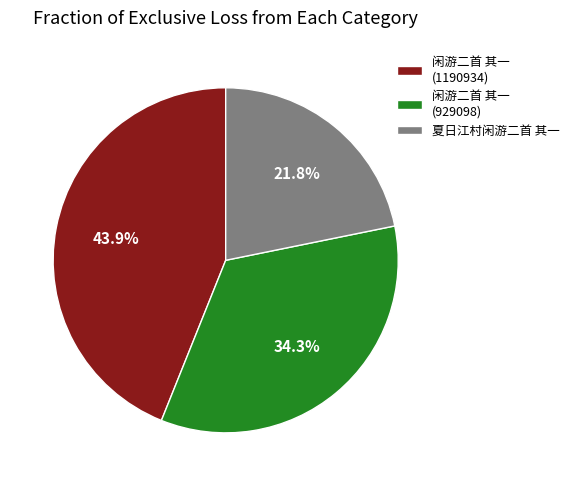

Which has a higher value, 夏日江村闲游二首 其一 or 闲游二首 其一 (1190934)?

闲游二首 其一 (1190934)